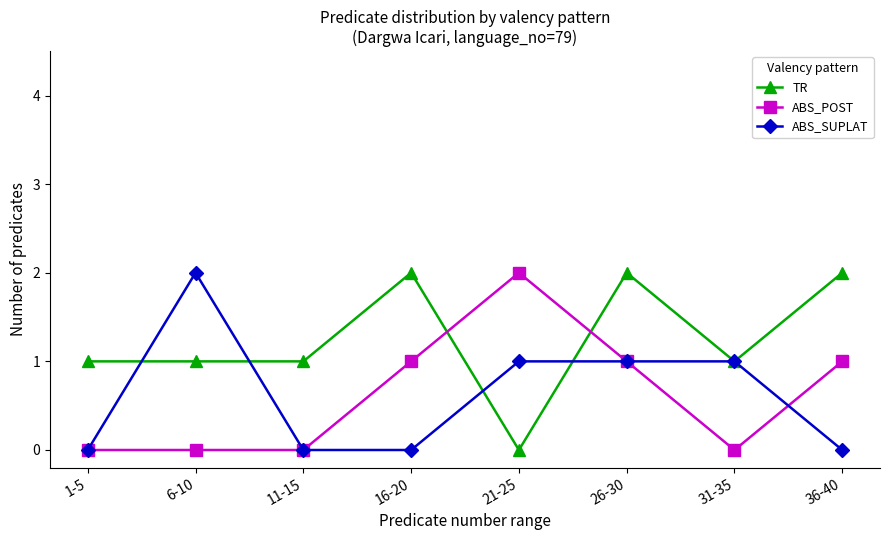

Between 6-10 and 21-25, which series saw the biggest shift?

ABS_POST